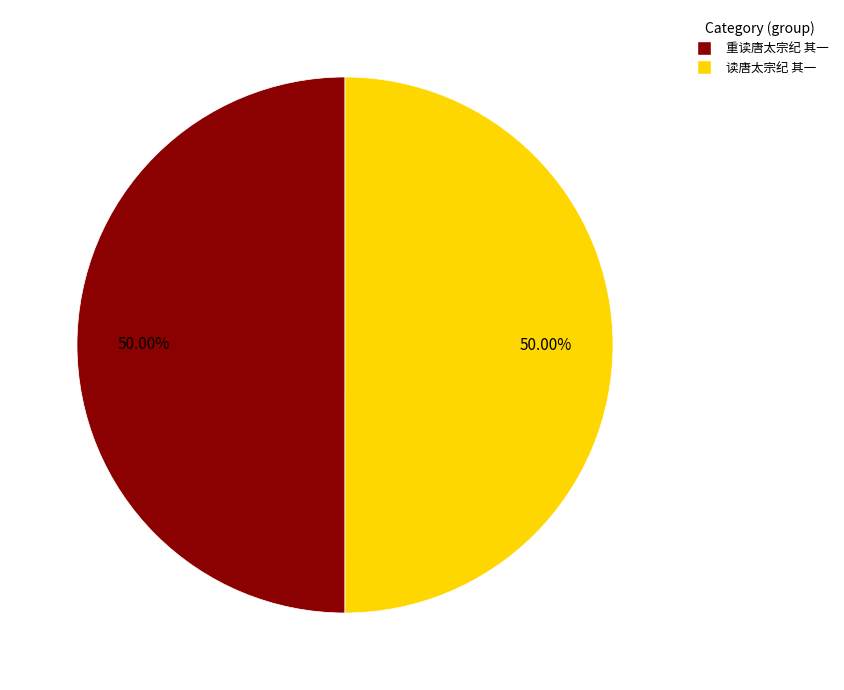

What is the ratio of the value at 重读唐太宗纪 其一 to the value at 读唐太宗纪 其一?

1.0